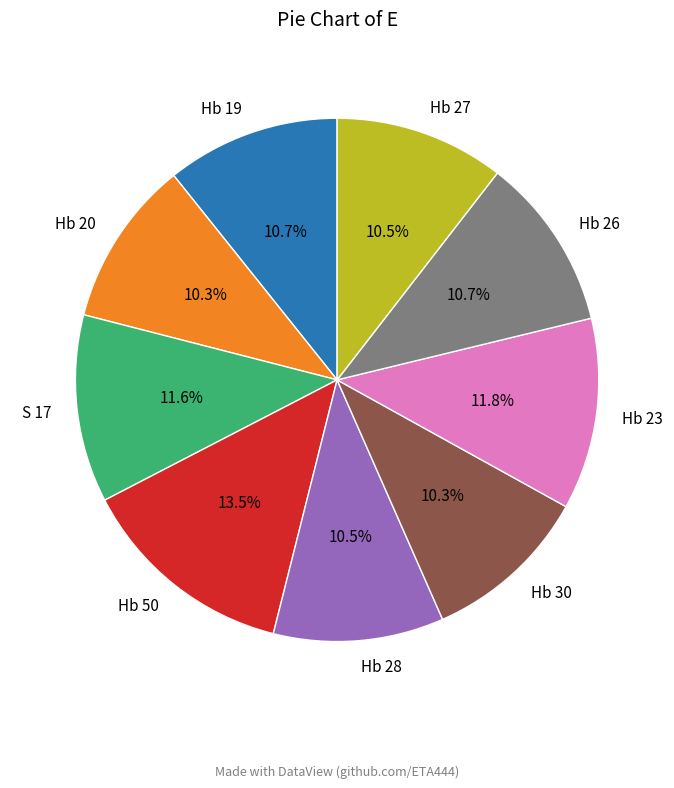

Is there a majority slice in this chart?

No